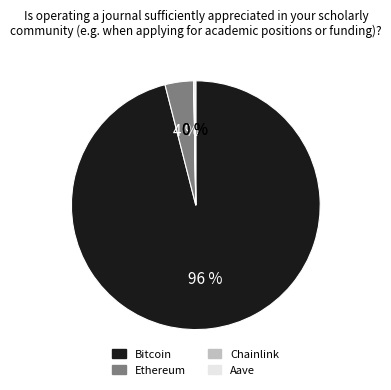

Which category accounts for the majority?

Bitcoin